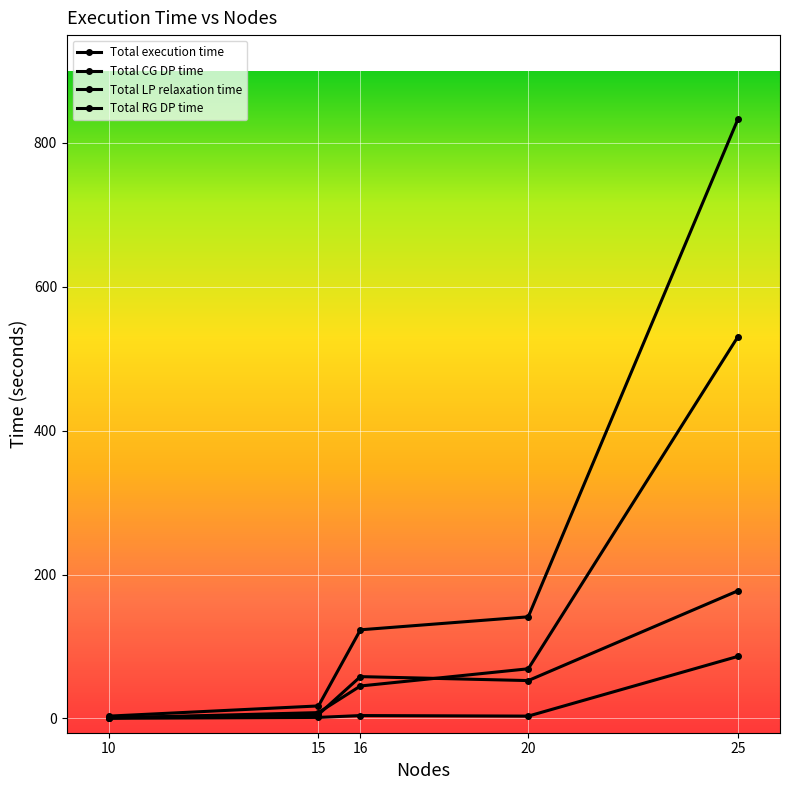

At which label is Total CG DP time closest to 265?

20